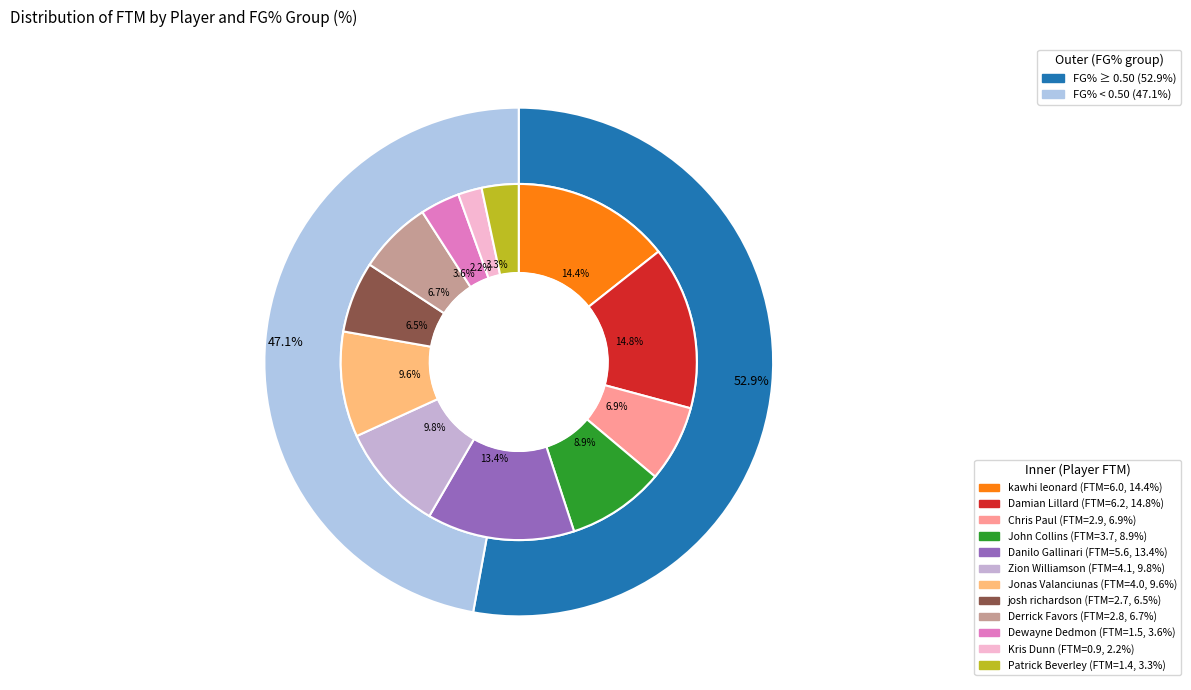

Which category has the smallest portion of the pie?

Kris Dunn